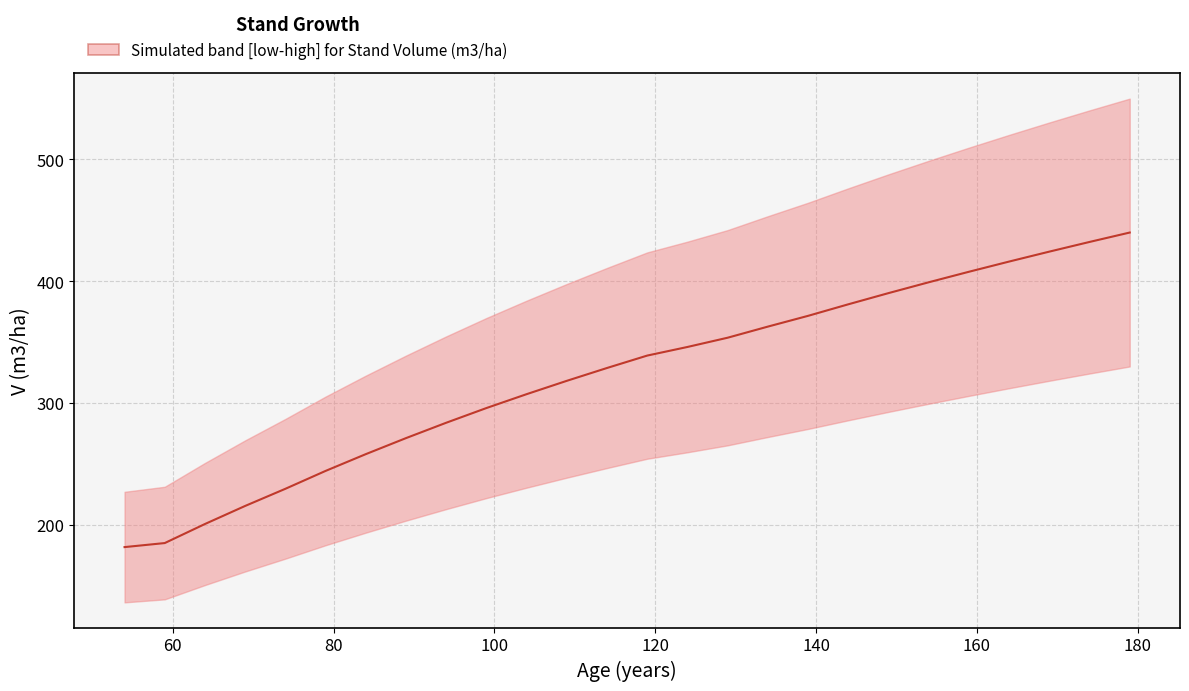

Between 74 and 54, which is larger?

74